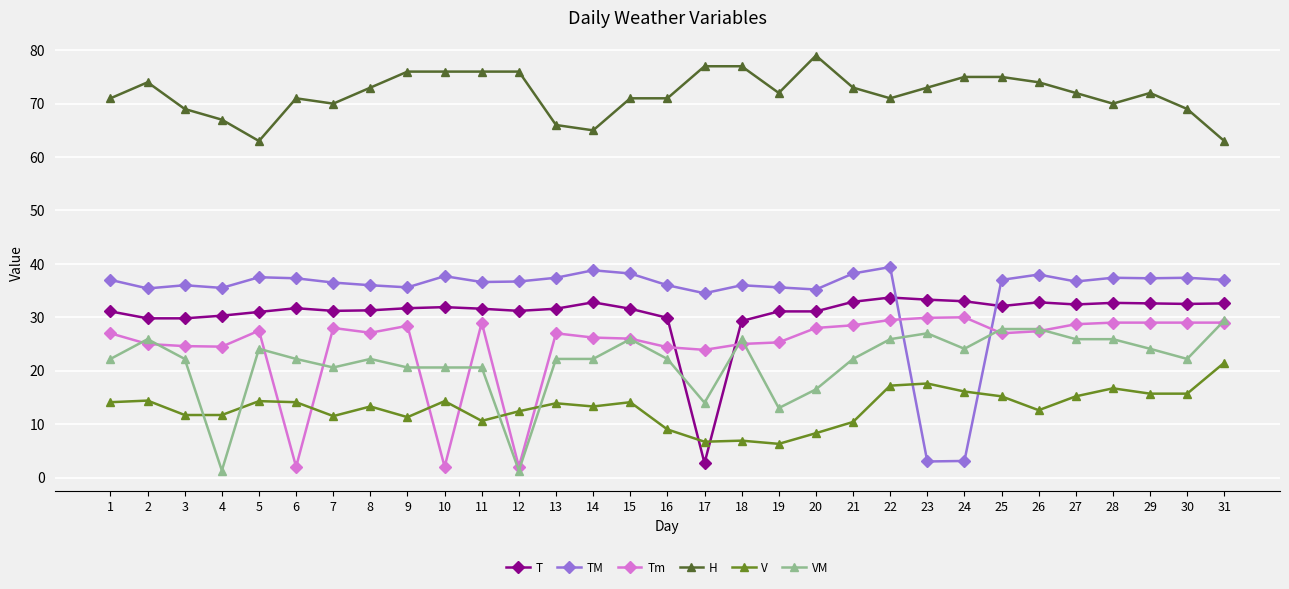

What is the total value across all series at 2?

204.5